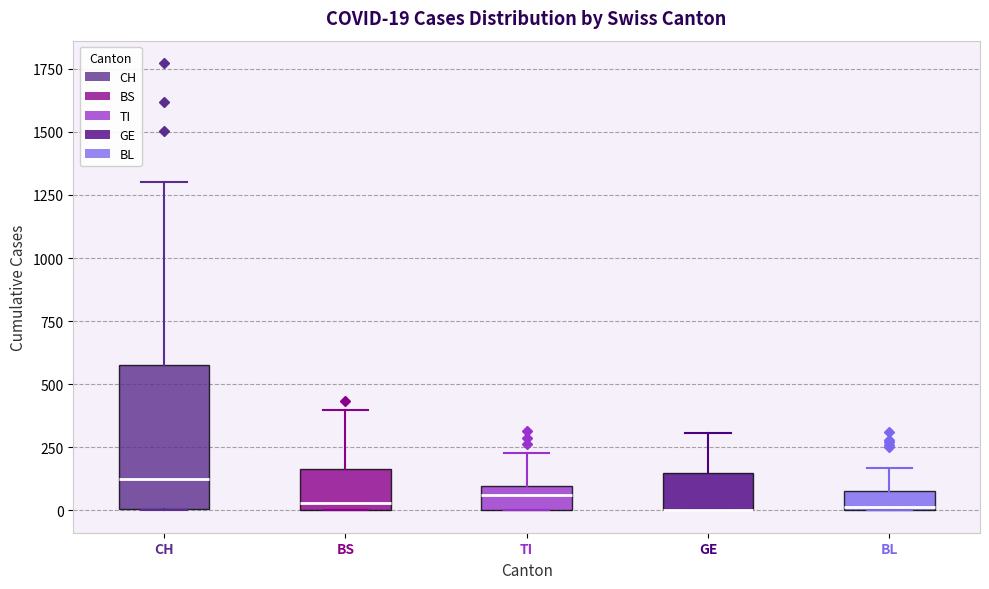

Which box is the tallest, from its lower edge to its upper edge?

CH